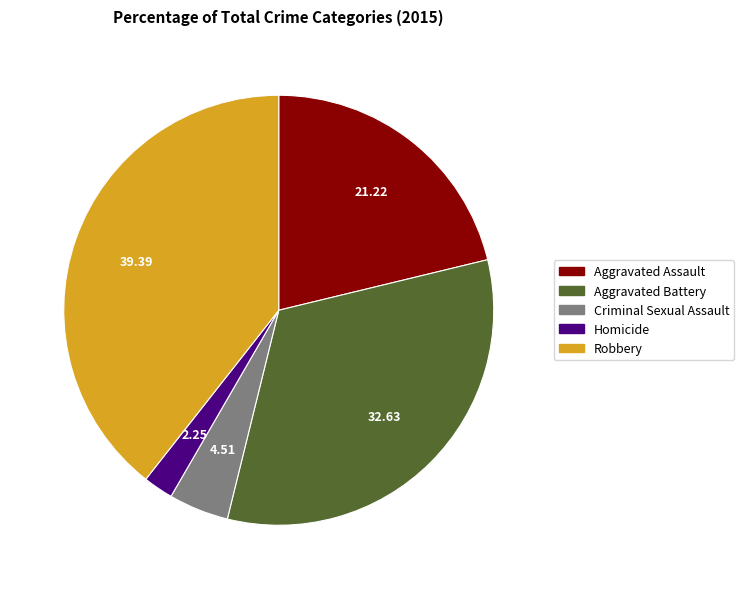

How many segments does this pie chart have?

5